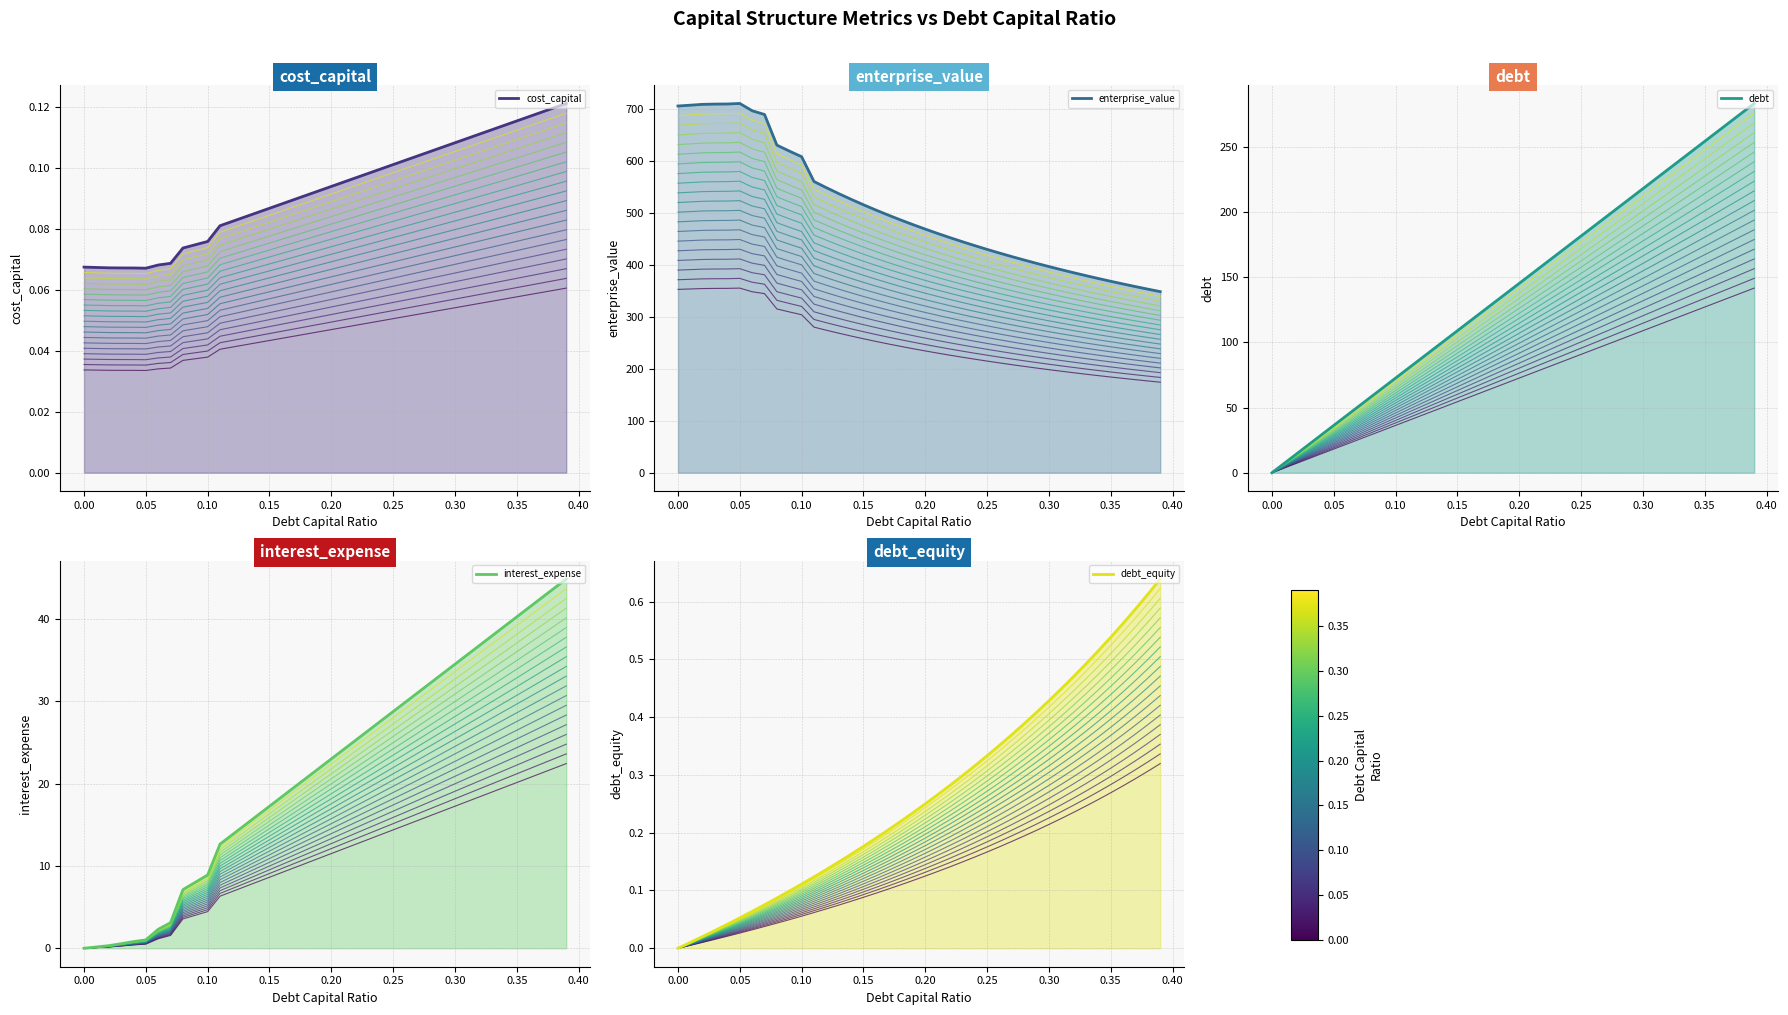

True or false: cost_capital and enterprise_value cross at least once.

False